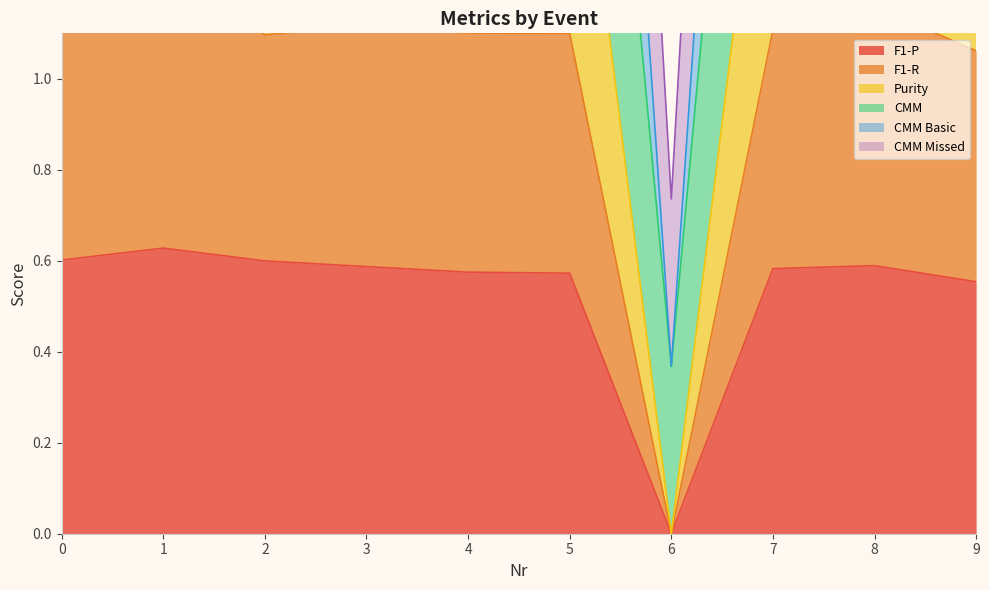

True or false: CMM Missed and F1-R intersect in this chart.

False